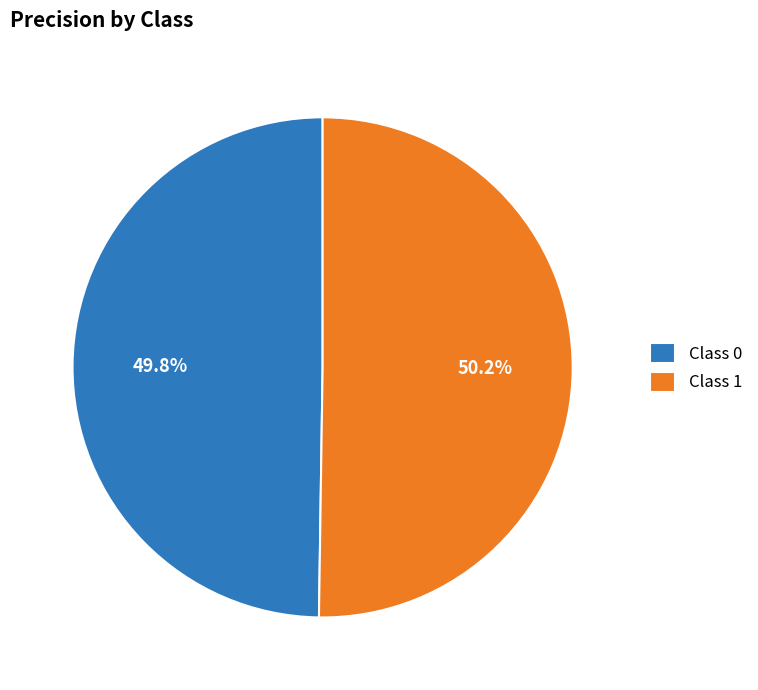

Is there any slice that represents more than half of the pie?

Yes